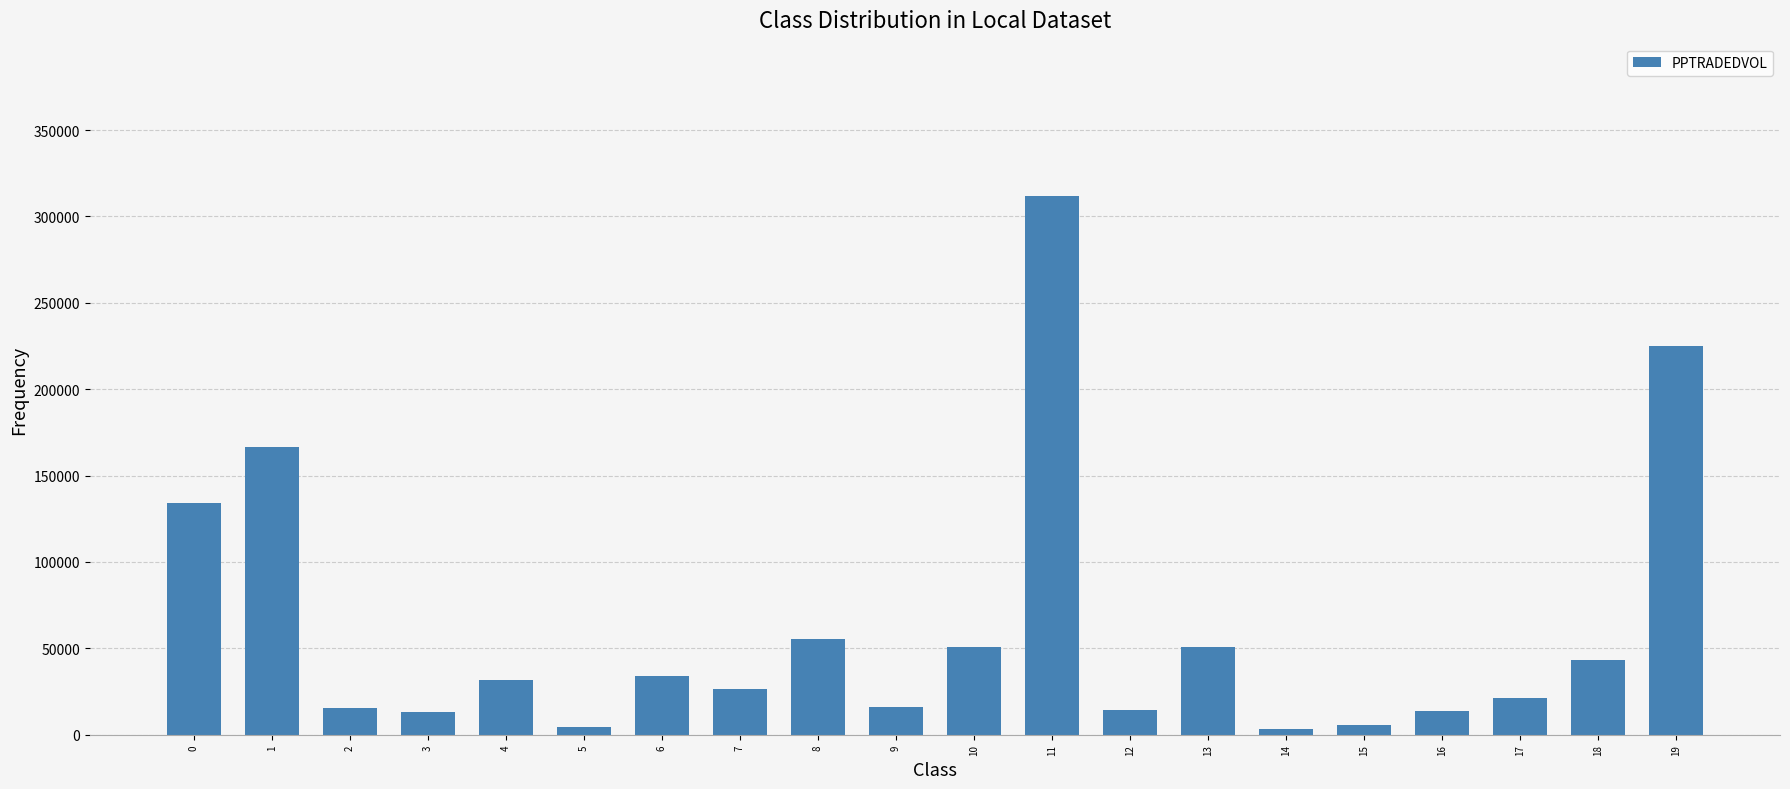

True or false: the data shows 43422.6 at 18.

True